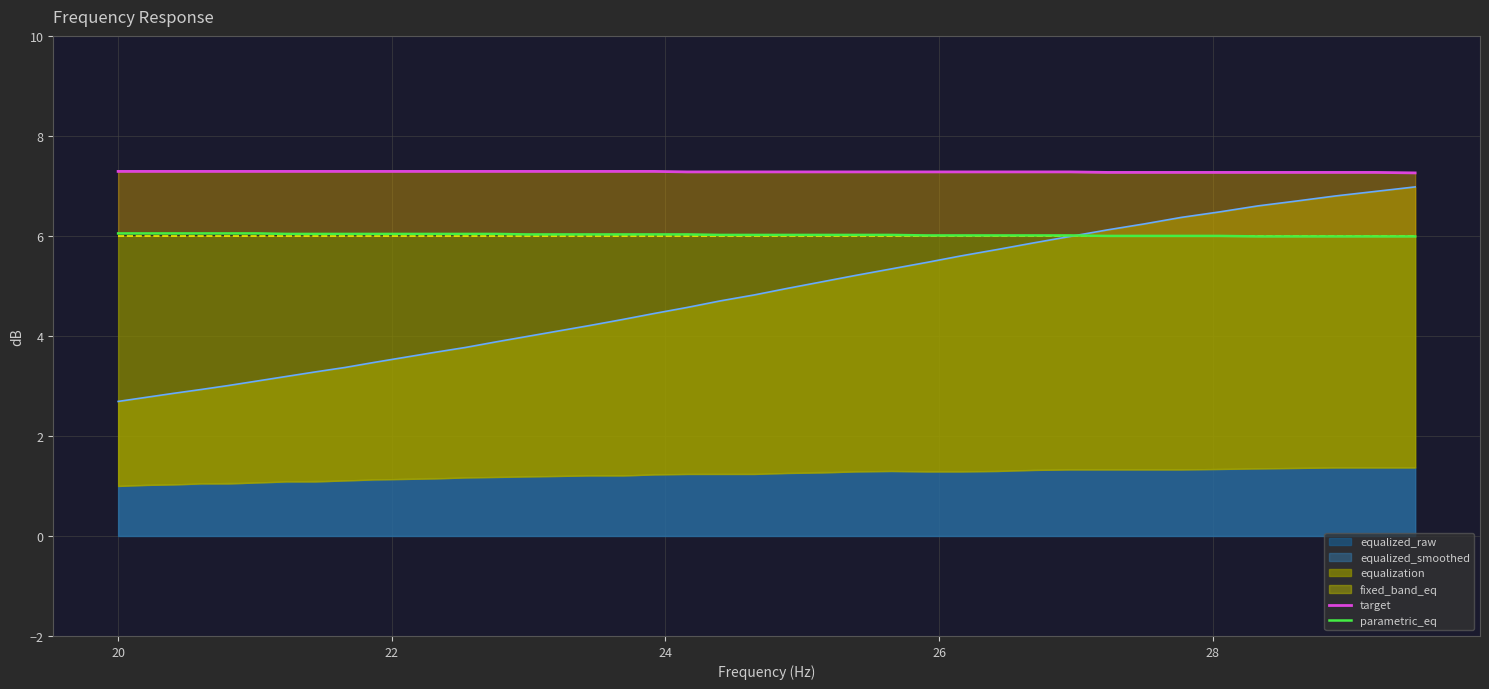

True or false: target and parametric_eq cross at least once.

False